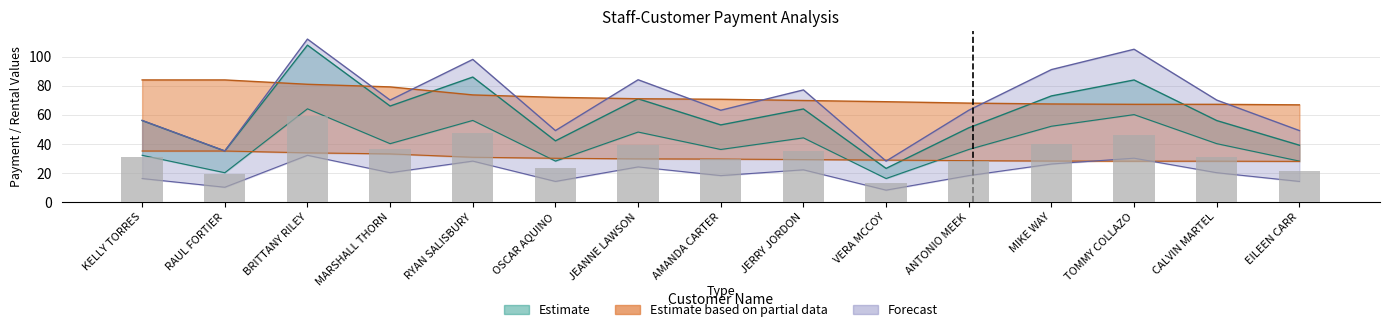

Where is bar_values nearest to the value 35?

JERRY JORDON